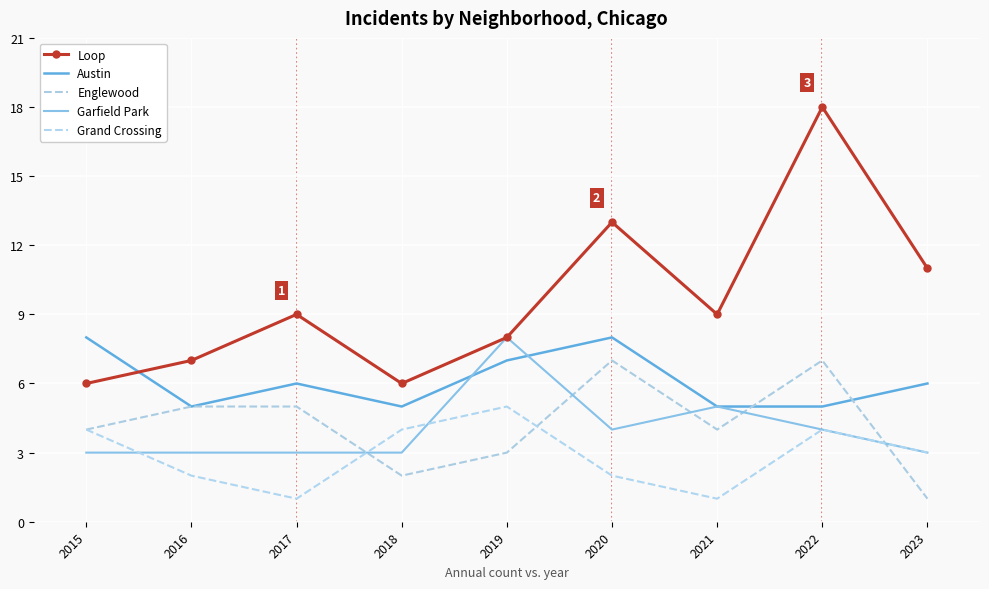

Reading left to right, list all the values displayed in this chart.

Loop: 6	7	9	6	8	13	9	18	11
Austin: 8	5	6	5	7	8	5	5	6
Englewood: 4	5	5	2	3	7	4	7	1
Garfield Park: 3	3	3	3	8	4	5	4	3
Grand Crossing: 4	2	1	4	5	2	1	4	3